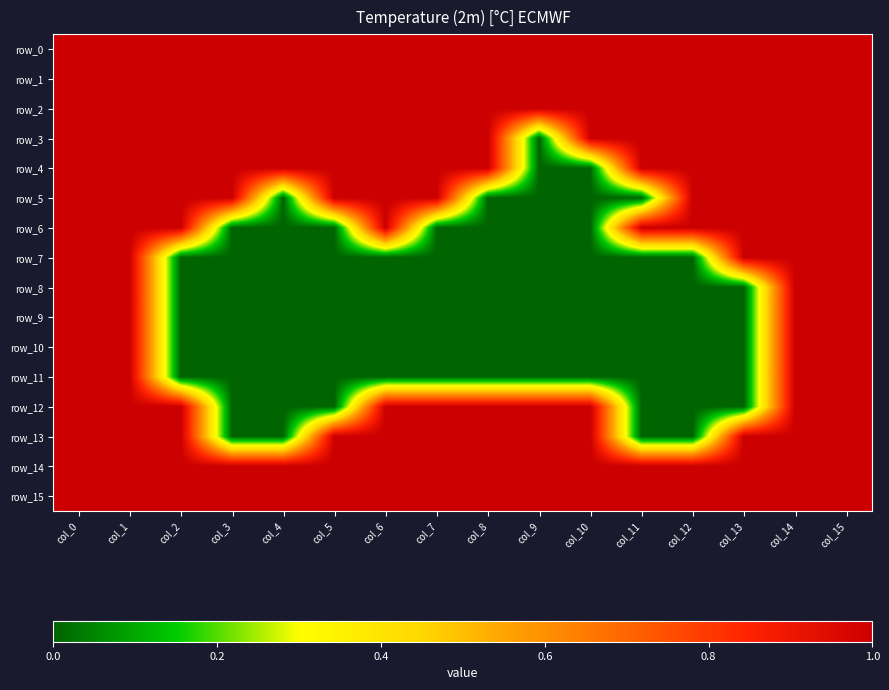

At how many categories does at least one series exceed 0?

16